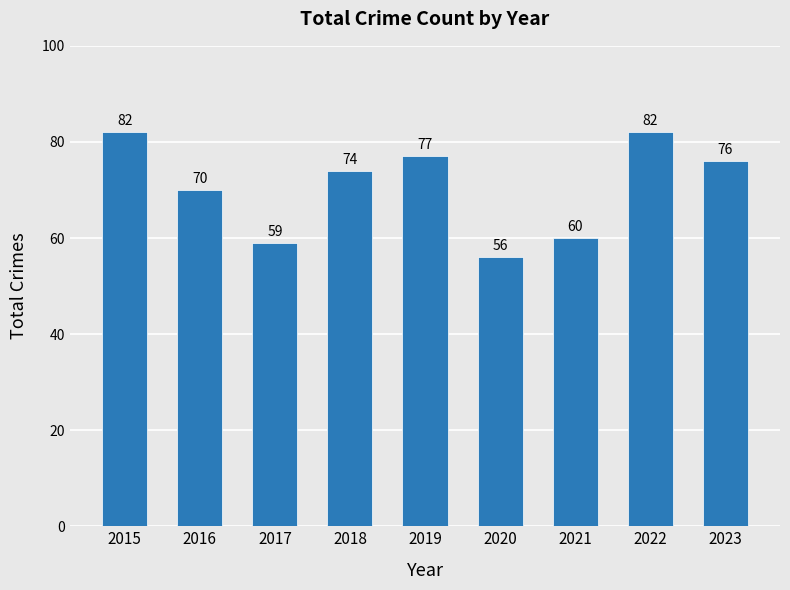

What is the change in value from 2015 to 2023?

-6